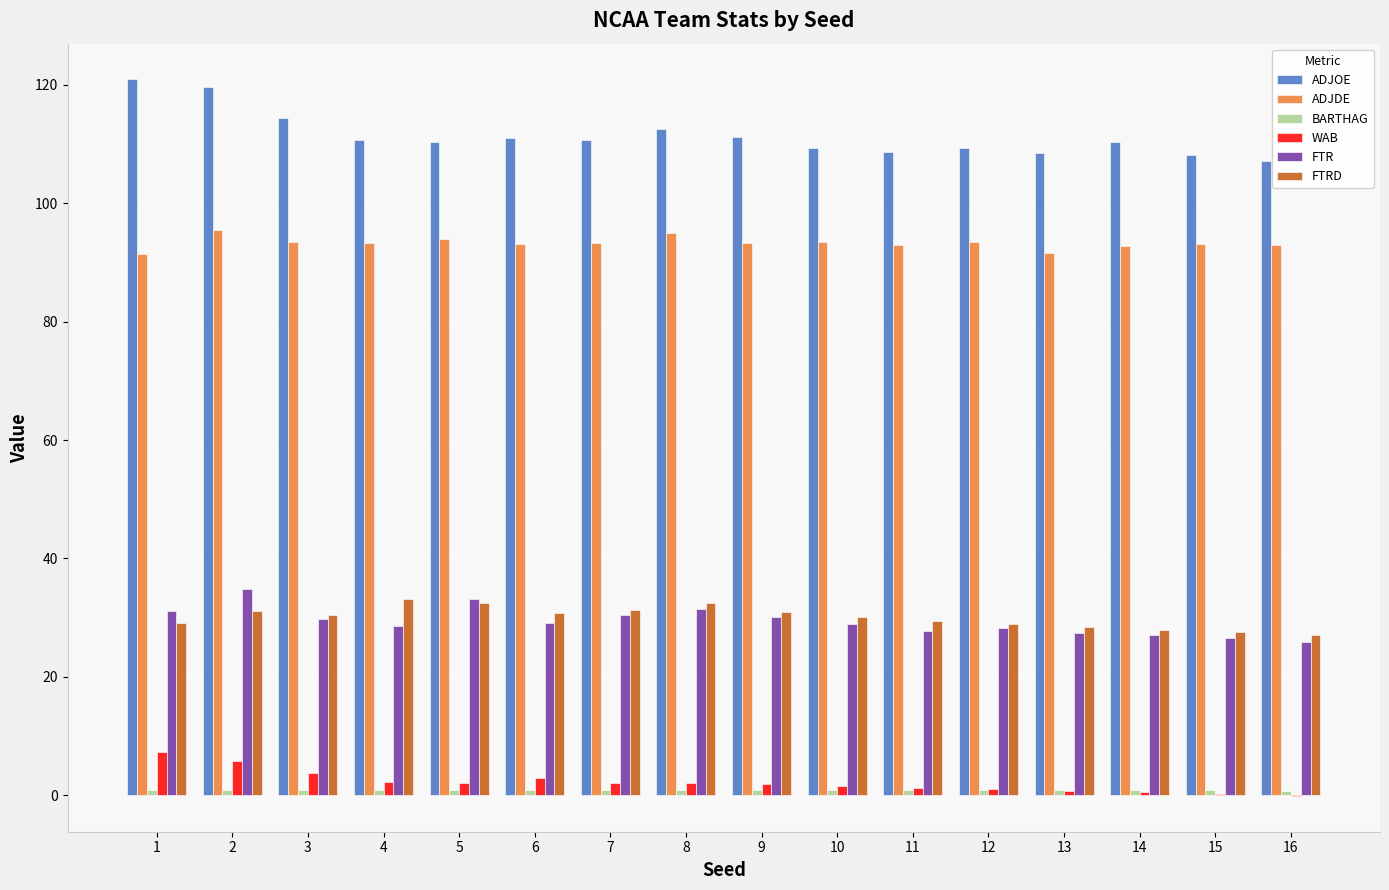

What is the sum of all FTR values?

470.7